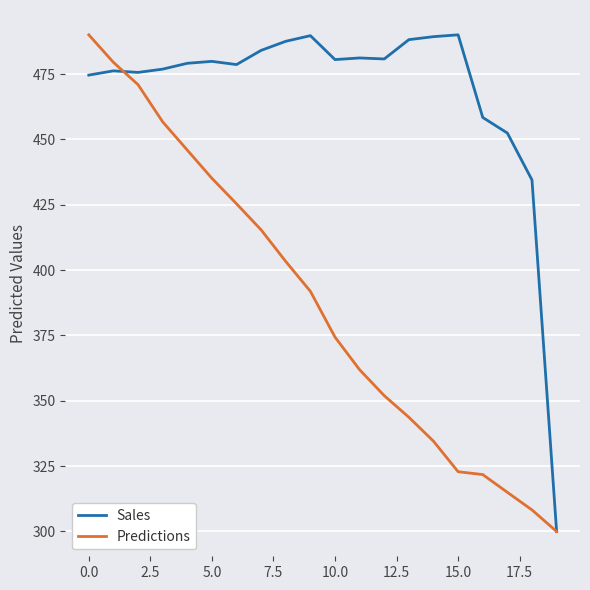

Rank the series by their average value, from lowest to highest.

Predictions, Sales